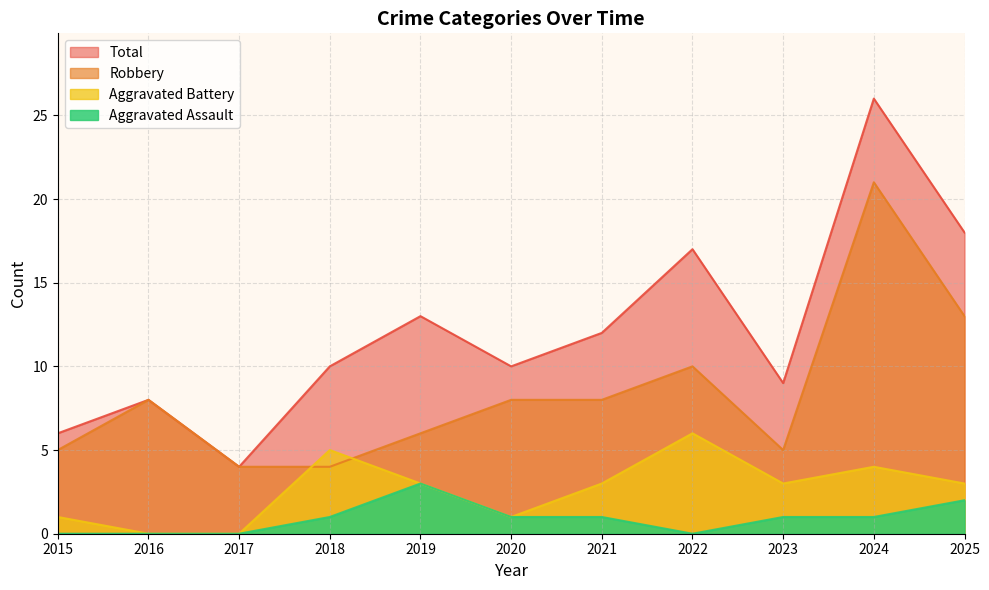

True or false: Robbery and Aggravated Assault intersect in this chart.

False